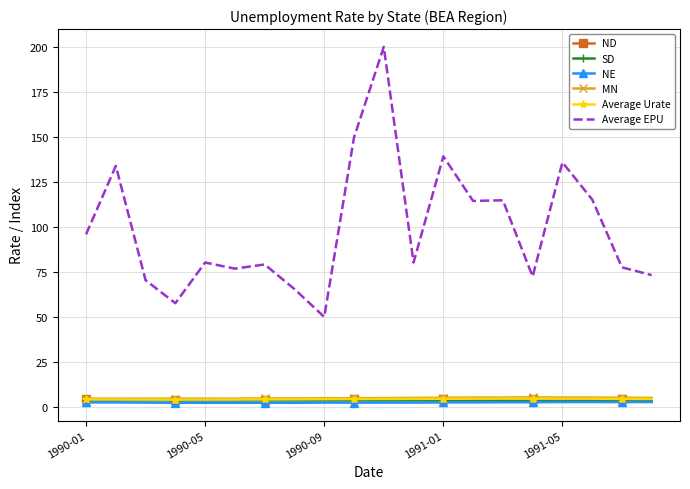

Which series has the widest spread of values?

Average EPU